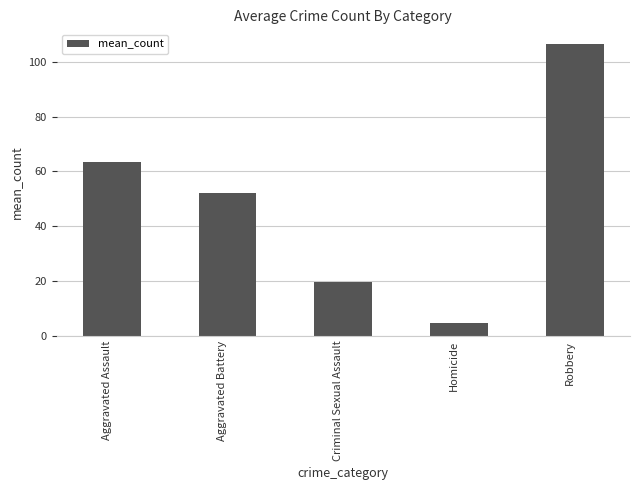

What is the label of the 3rd bar from the right?

Criminal Sexual Assault